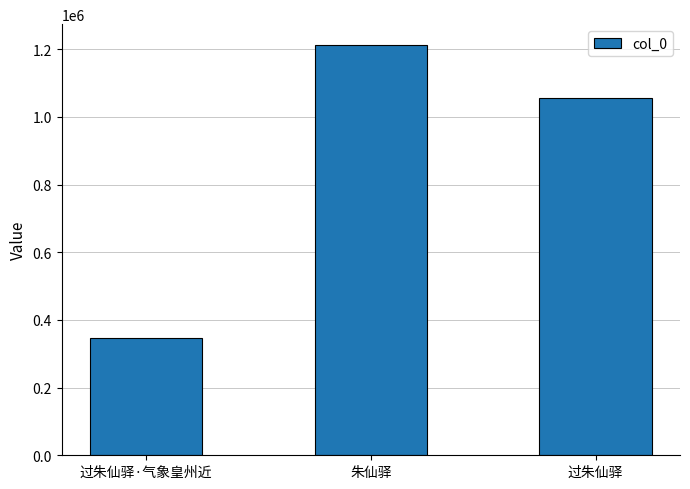

Is it true that the value at 过朱仙驿·气象皇州近 is 623026?

False